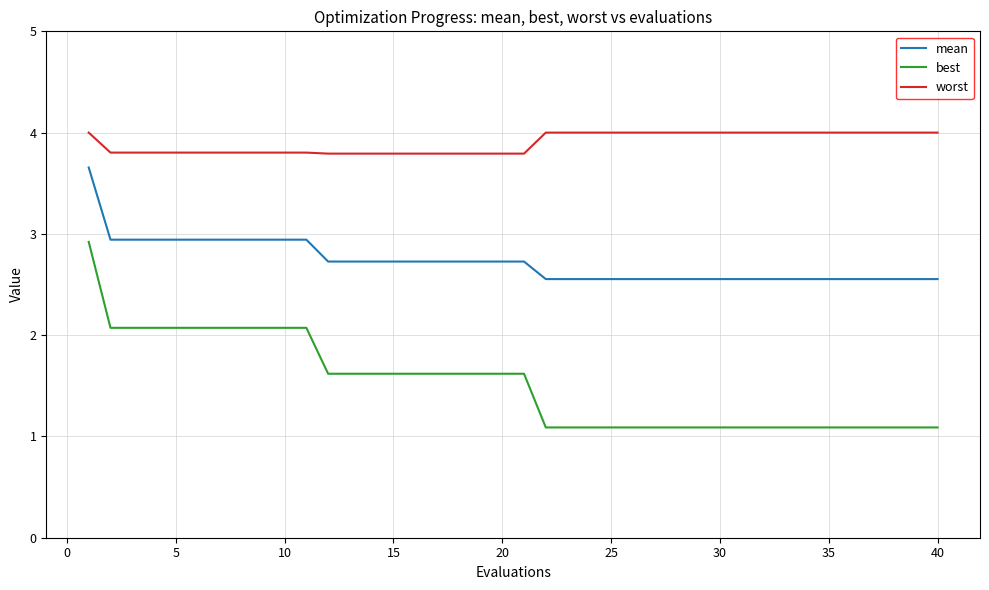

Reading right to left, extract all data points from this chart.

mean: 2.6	2.6	2.6	2.6	2.6	2.6	2.6	2.6	2.6	2.6	2.6	2.6	2.6	2.6	2.6	2.6	2.6	2.6	2.6	2.7	2.7	2.7	2.7	2.7	2.7	2.7	2.7	2.7	2.7	2.9	2.9	2.9	2.9	2.9	2.9	2.9	2.9	2.9	2.9	3.7
best: 1.1	1.1	1.1	1.1	1.1	1.1	1.1	1.1	1.1	1.1	1.1	1.1	1.1	1.1	1.1	1.1	1.1	1.1	1.1	1.6	1.6	1.6	1.6	1.6	1.6	1.6	1.6	1.6	1.6	2.1	2.1	2.1	2.1	2.1	2.1	2.1	2.1	2.1	2.1	2.9
worst: 4.0	4.0	4.0	4.0	4.0	4.0	4.0	4.0	4.0	4.0	4.0	4.0	4.0	4.0	4.0	4.0	4.0	4.0	4.0	3.8	3.8	3.8	3.8	3.8	3.8	3.8	3.8	3.8	3.8	3.8	3.8	3.8	3.8	3.8	3.8	3.8	3.8	3.8	3.8	4.0